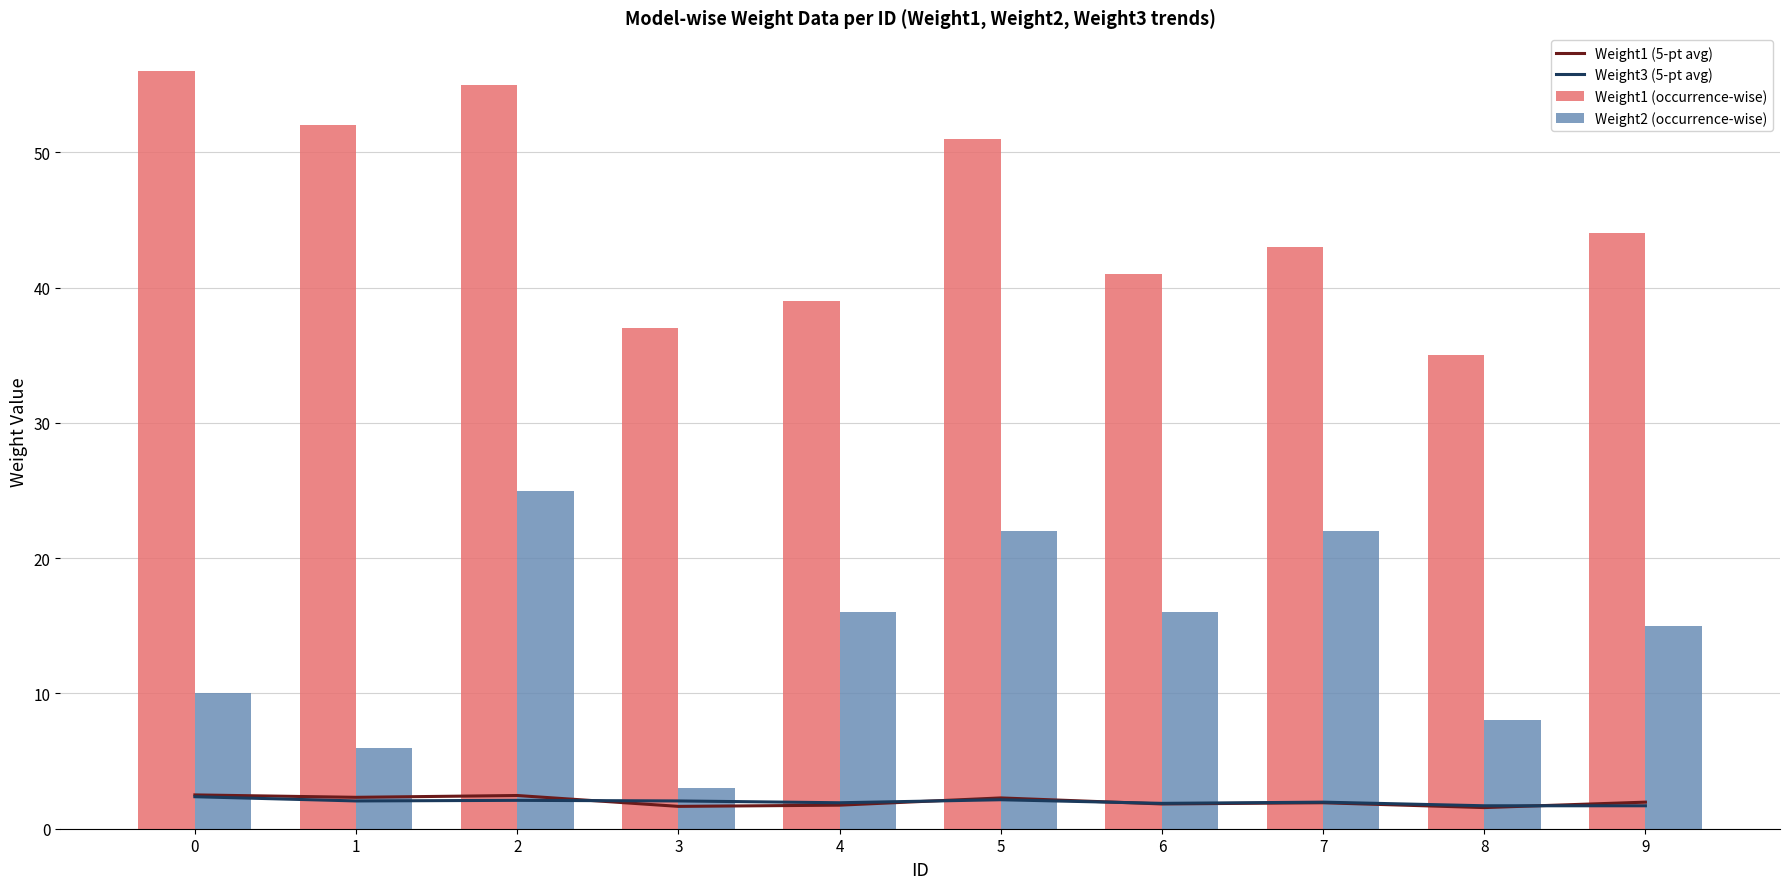

True or false: Weight2 (occurrence-wise) has a value of 15.0 at 9.

True